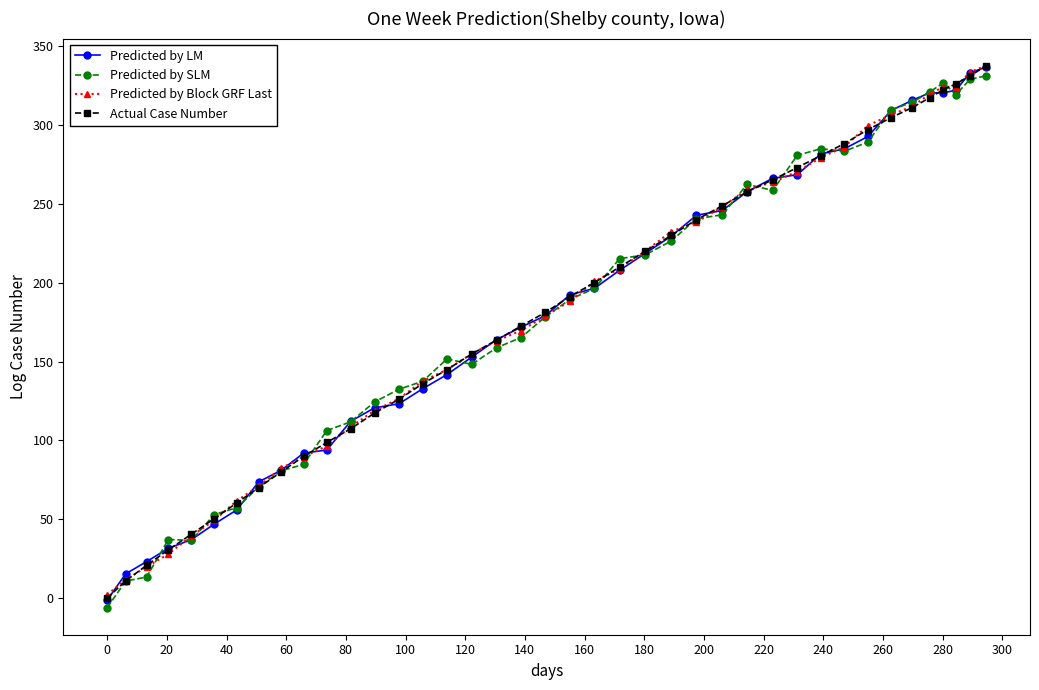

What is the minimum value shown in the chart?

-6.0